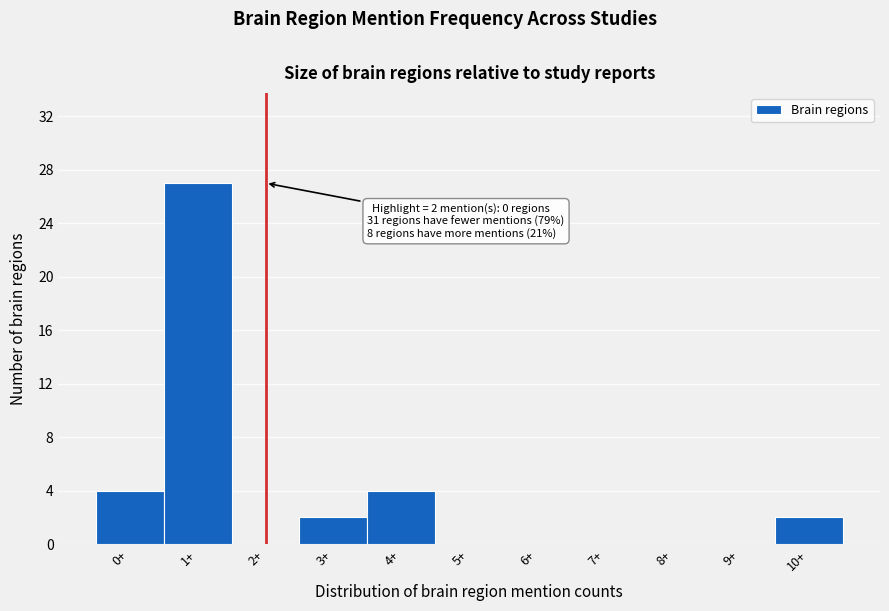

Reading right to left, extract all data points from this chart.

10+=2	9+=0	8+=0	7+=0	6+=0	5+=0	4+=4	3+=2	2+=0	1+=27	0+=4